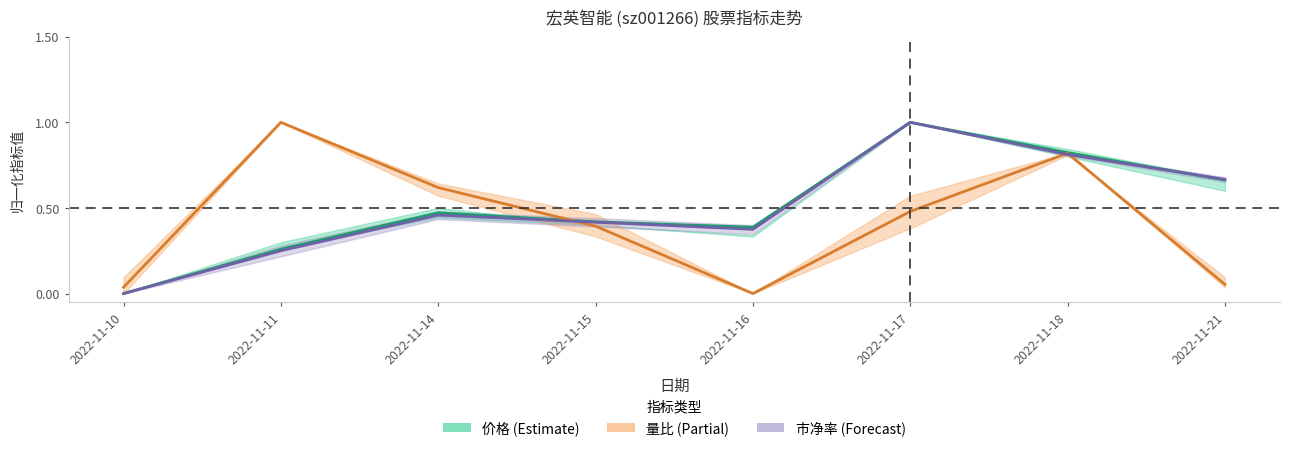

At which category does the chart reach its minimum across all series?

2022-11-10